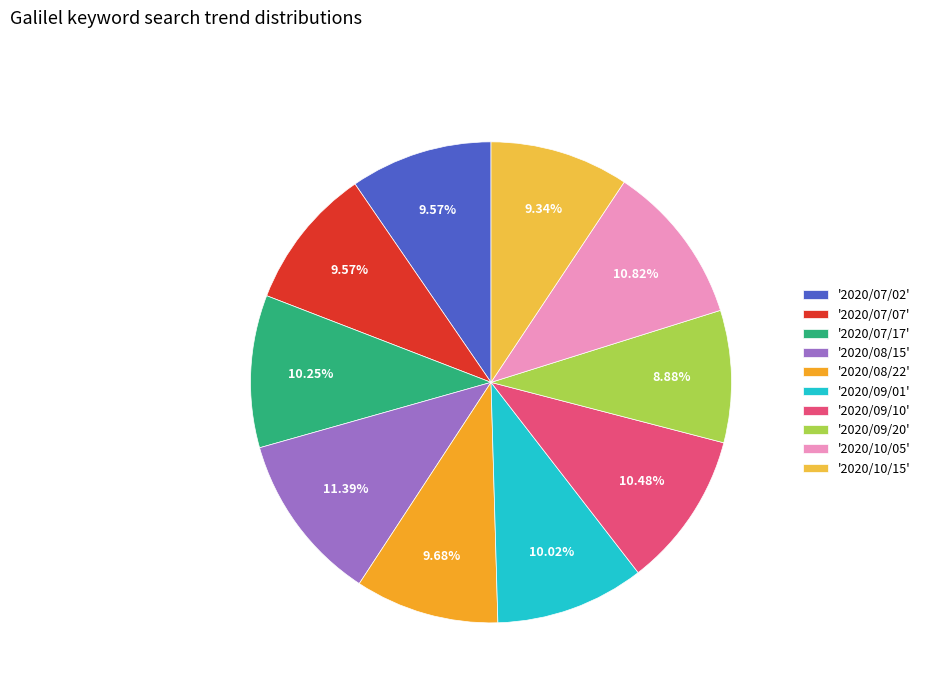

Which slice is the largest?

'2020/08/15'